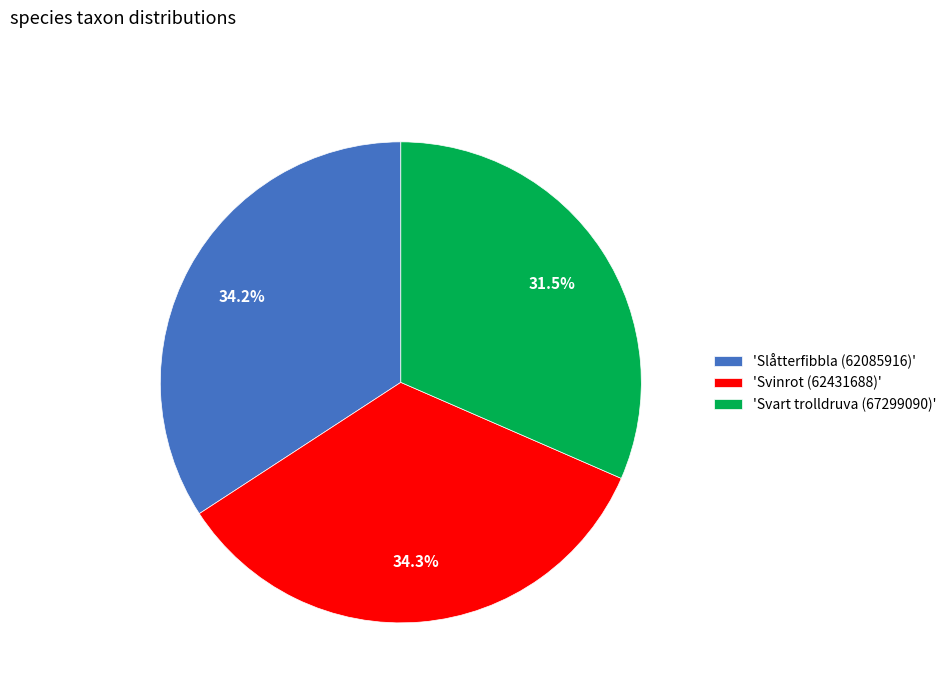

How many segments does this pie chart have?

3